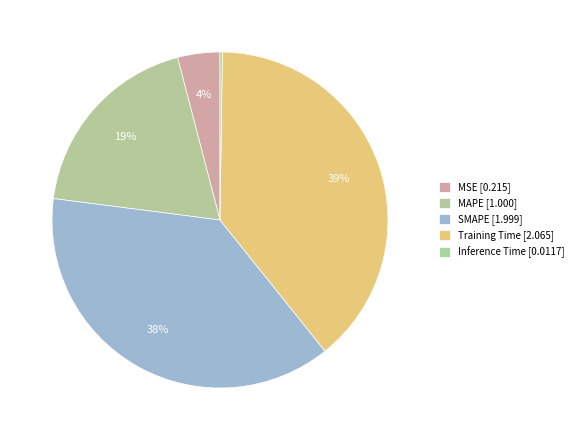

Which slice is the smallest?

Inference Time